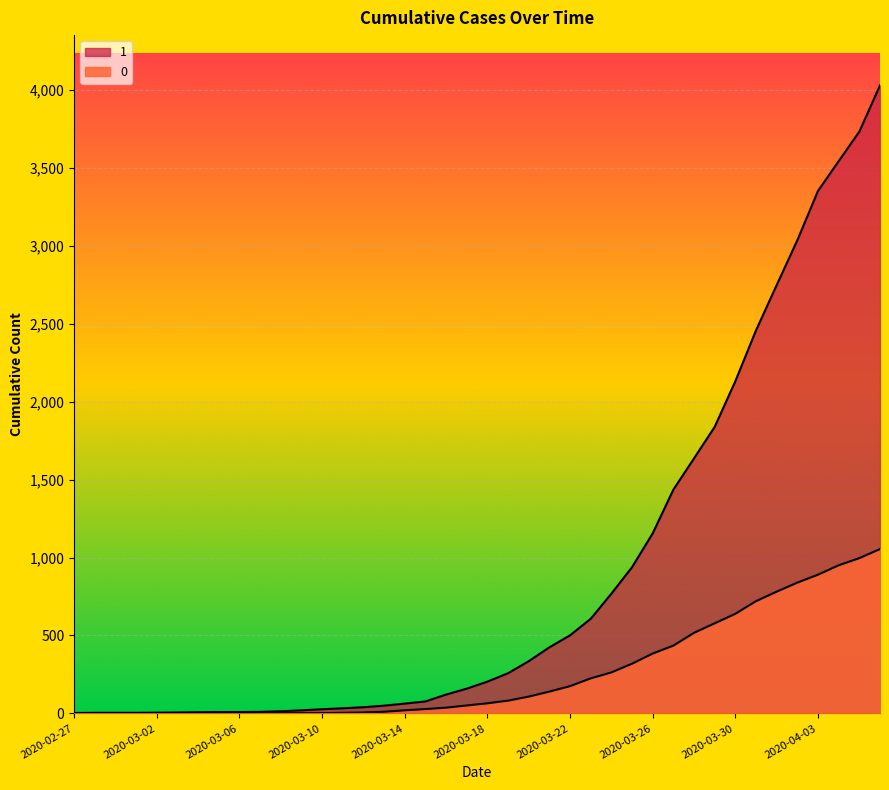

Which series has the largest range (max minus min)?

1